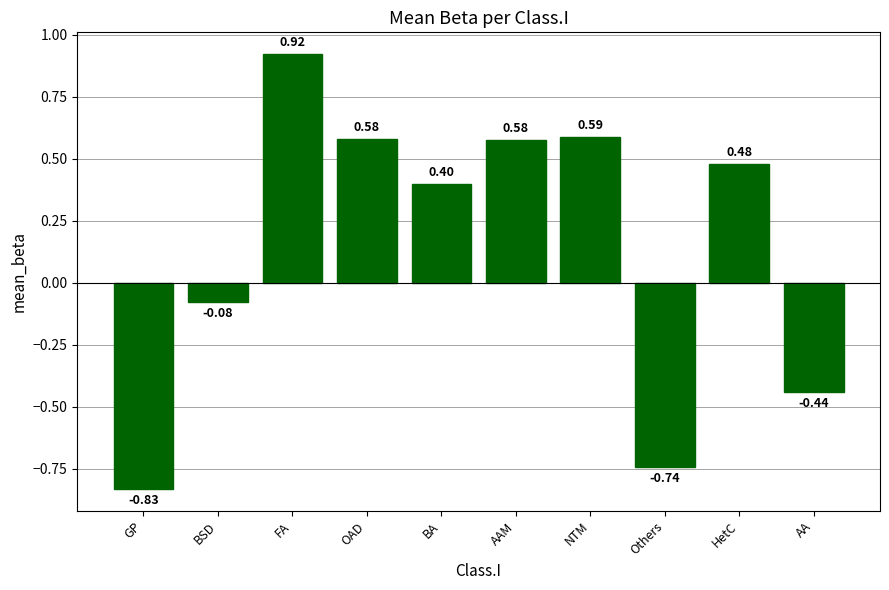

Is it true that the value at Others is -1.2?

False